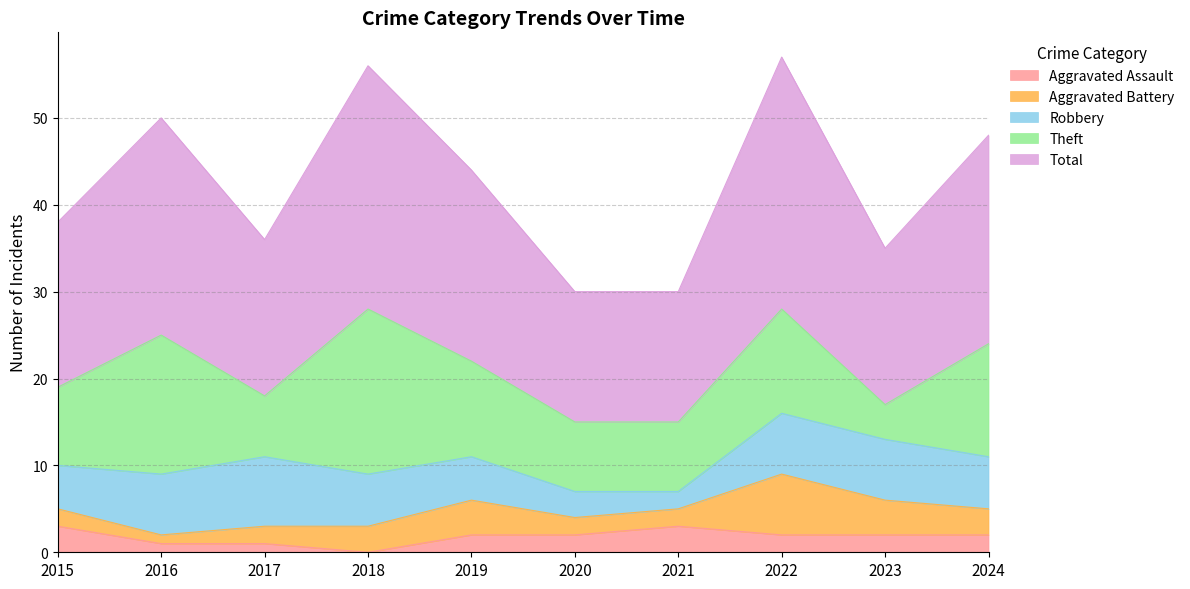

True or false: Aggravated Battery and Theft intersect in this chart.

False